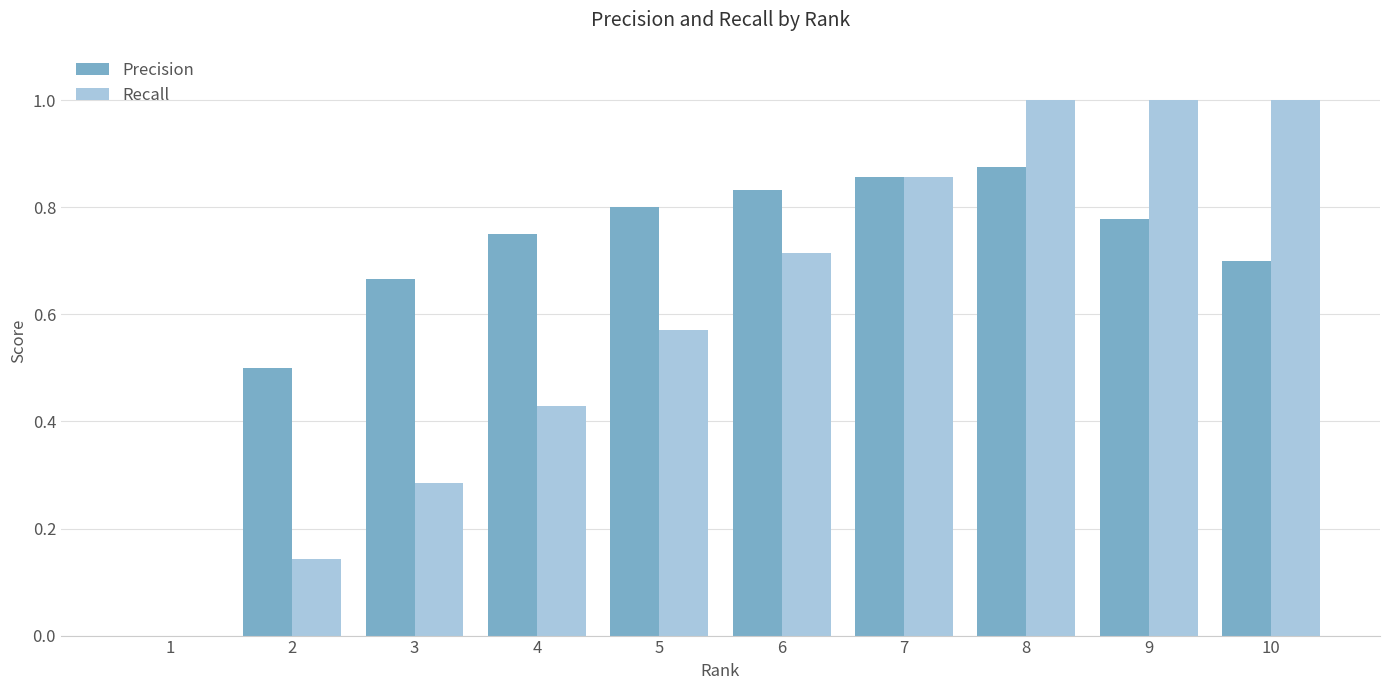

What is the highest value of the Recall series?

1.0